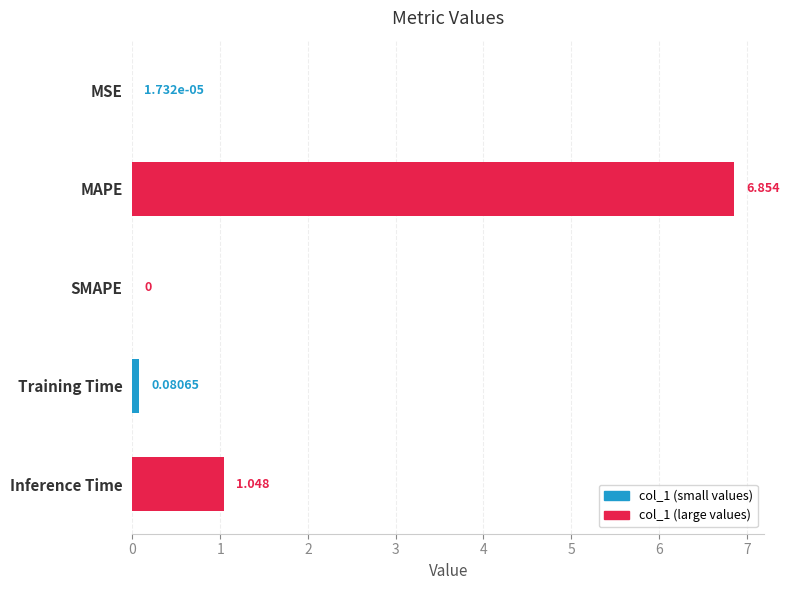

Between SMAPE and Training Time, which is larger?

Training Time